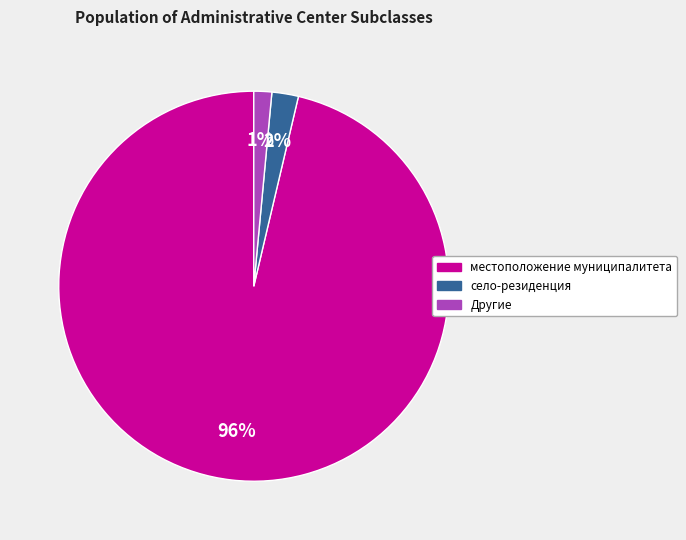

Is there any slice that represents more than half of the pie?

Yes